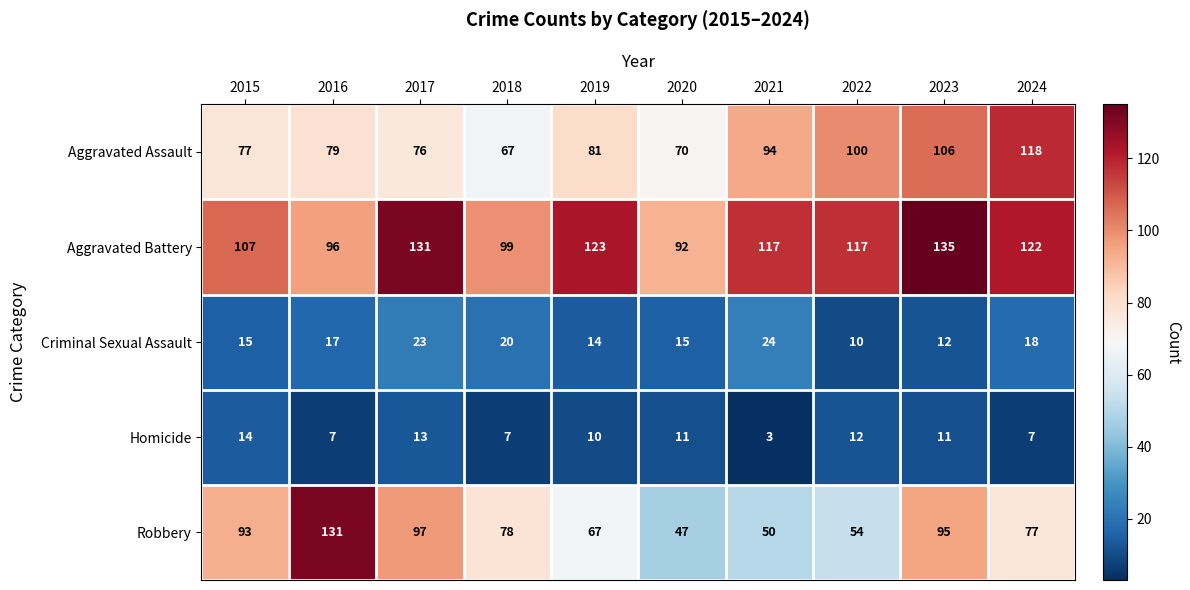

True or false: Aggravated Battery has a value of 51 at 2015.

False